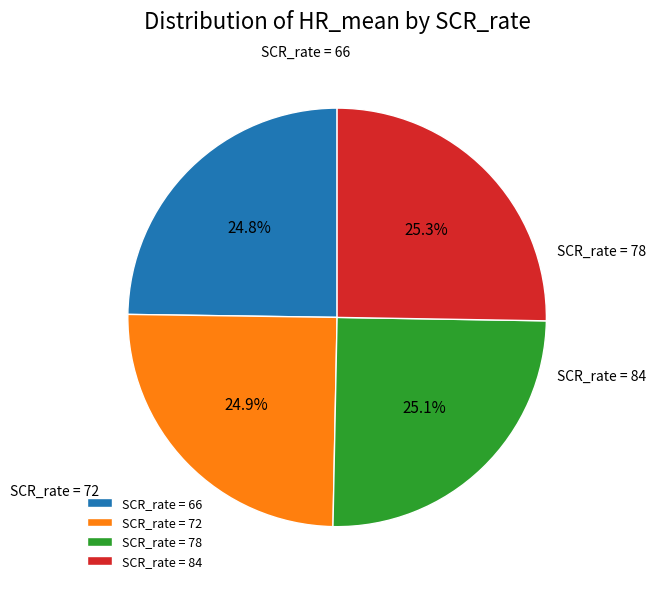

Which category has the biggest portion of the pie?

84